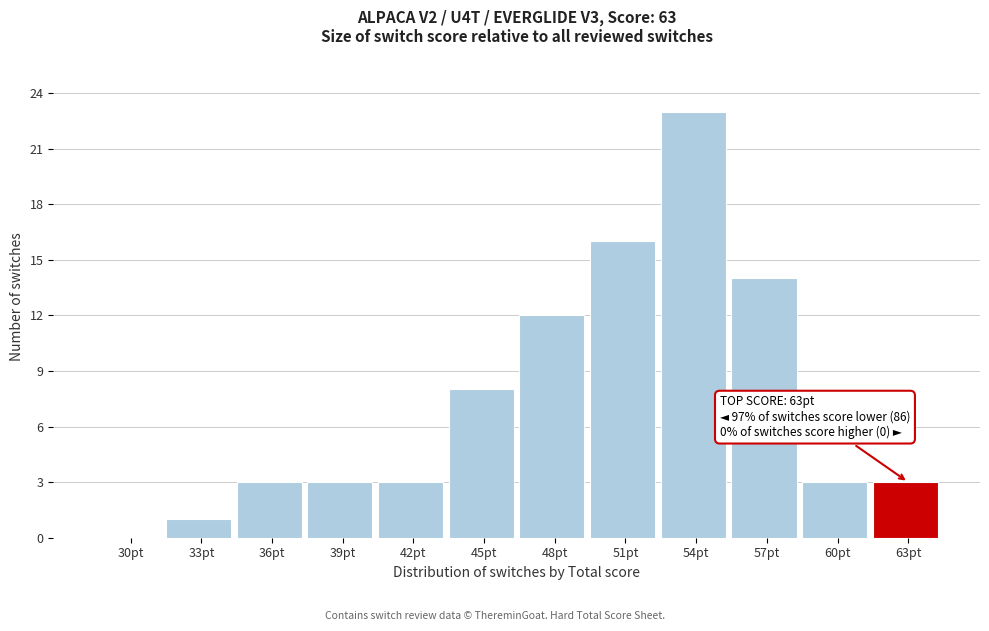

Reading left to right, list all the values displayed in this chart.

30pt=0	33pt=1	36pt=3	39pt=3	42pt=3	45pt=8	48pt=12	51pt=16	54pt=23	57pt=14	60pt=3	63pt=3